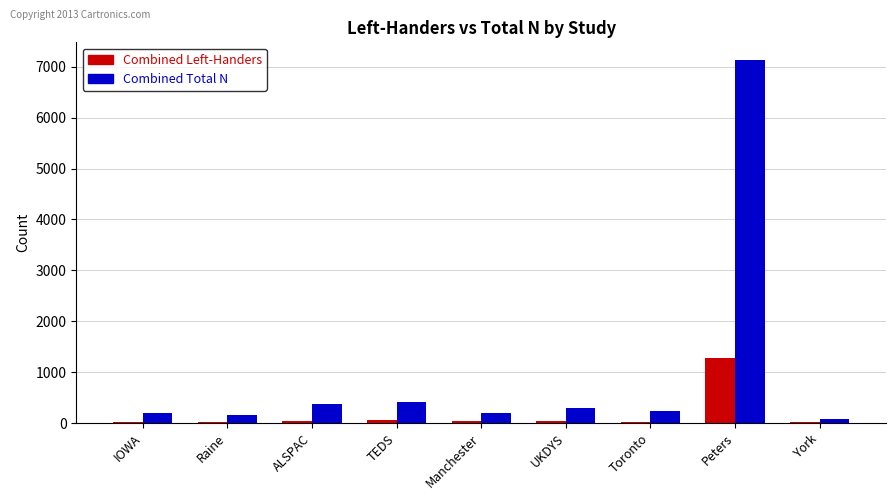

At which label does Combined Total N reach its peak?

Peters